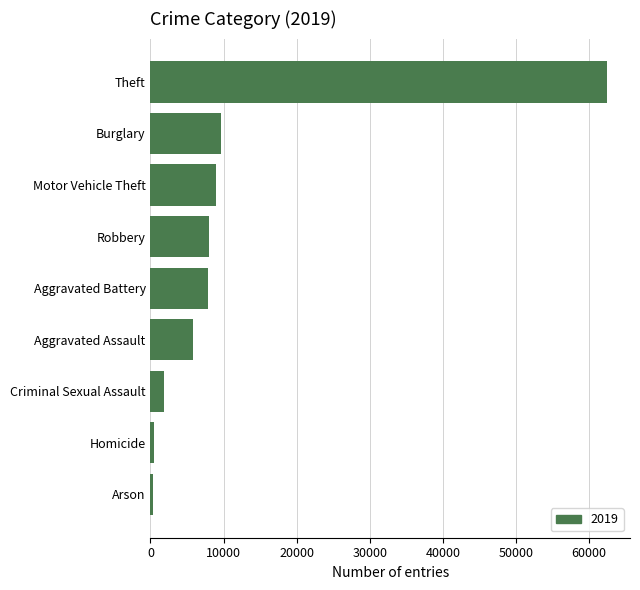

What is the maximum value shown in the chart?

62491